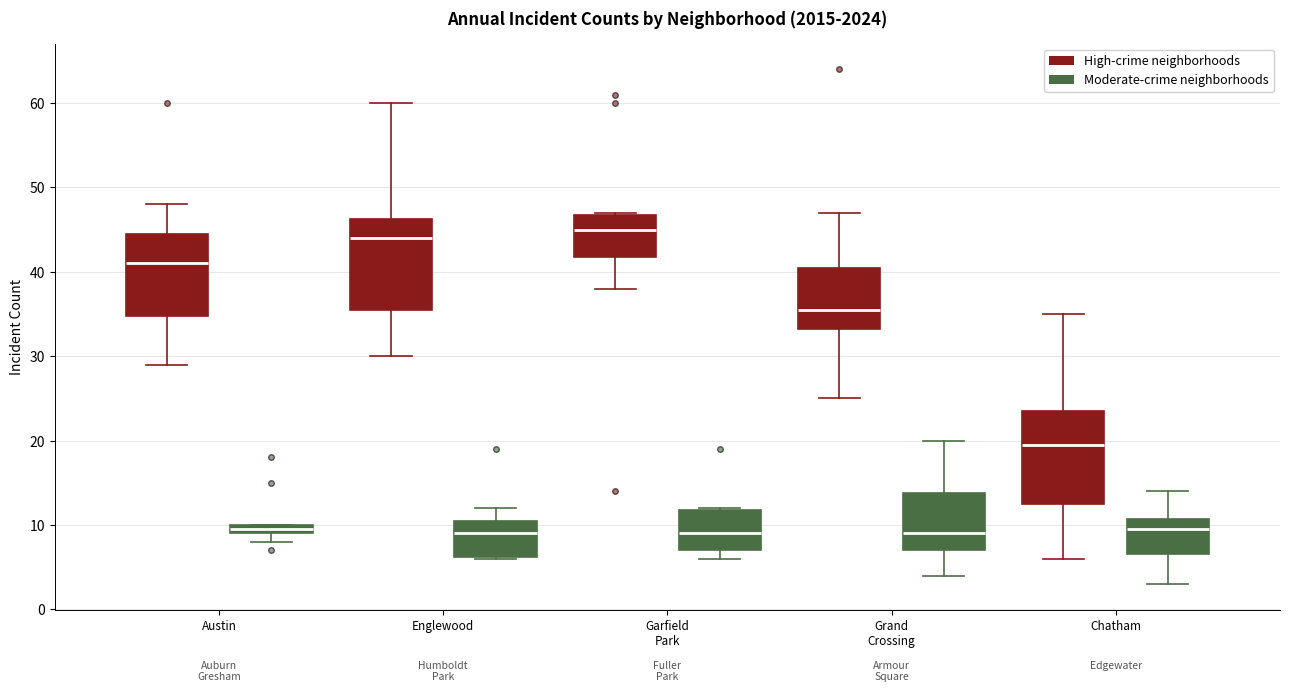

Where does the upper whisker of the box for Chatham (High-crime neighborhoods) end on the y-axis? The values are not printed on the chart, so give them approximately, as read against the axis.

35